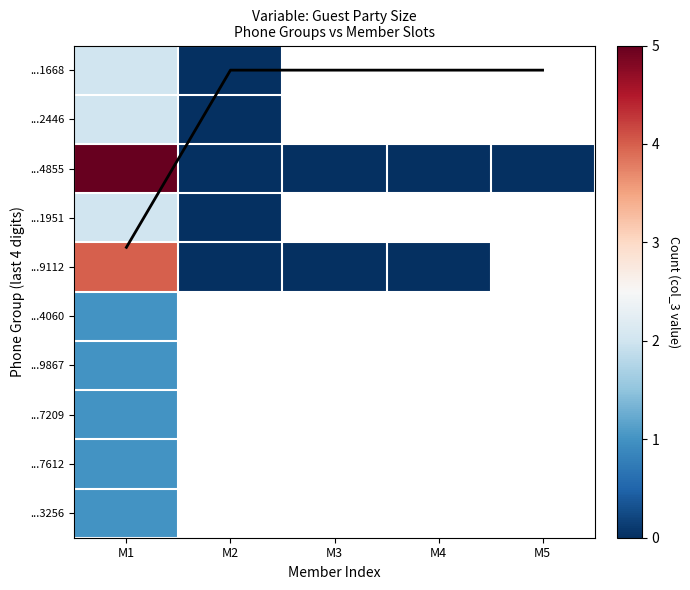

Rank the categories by ...1951 value from highest to lowest.

M1, M2, M3, M4, M5